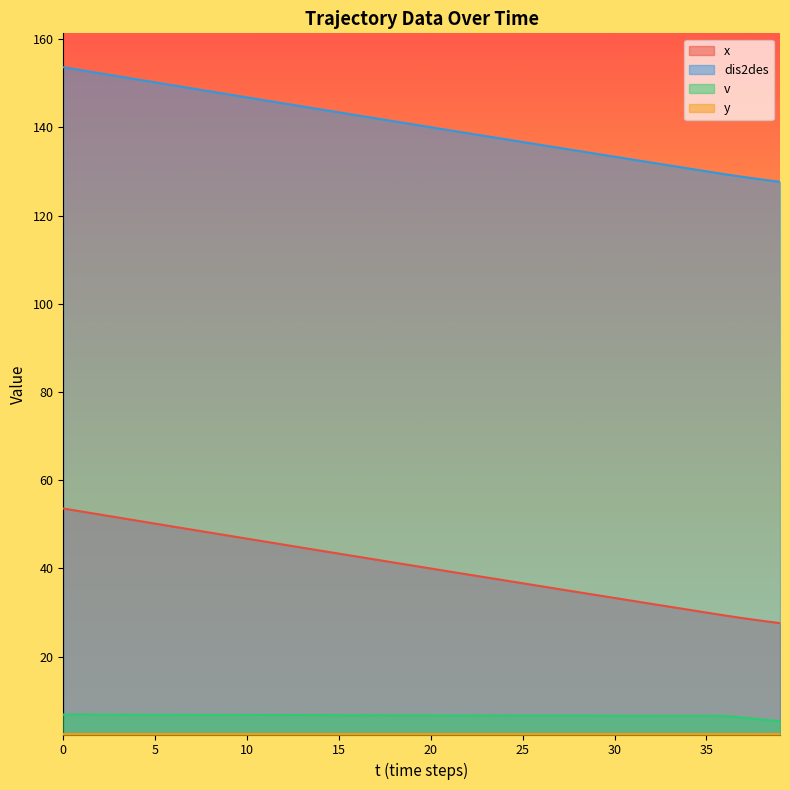

The value of x at 30 is 20.7. True or false?

False